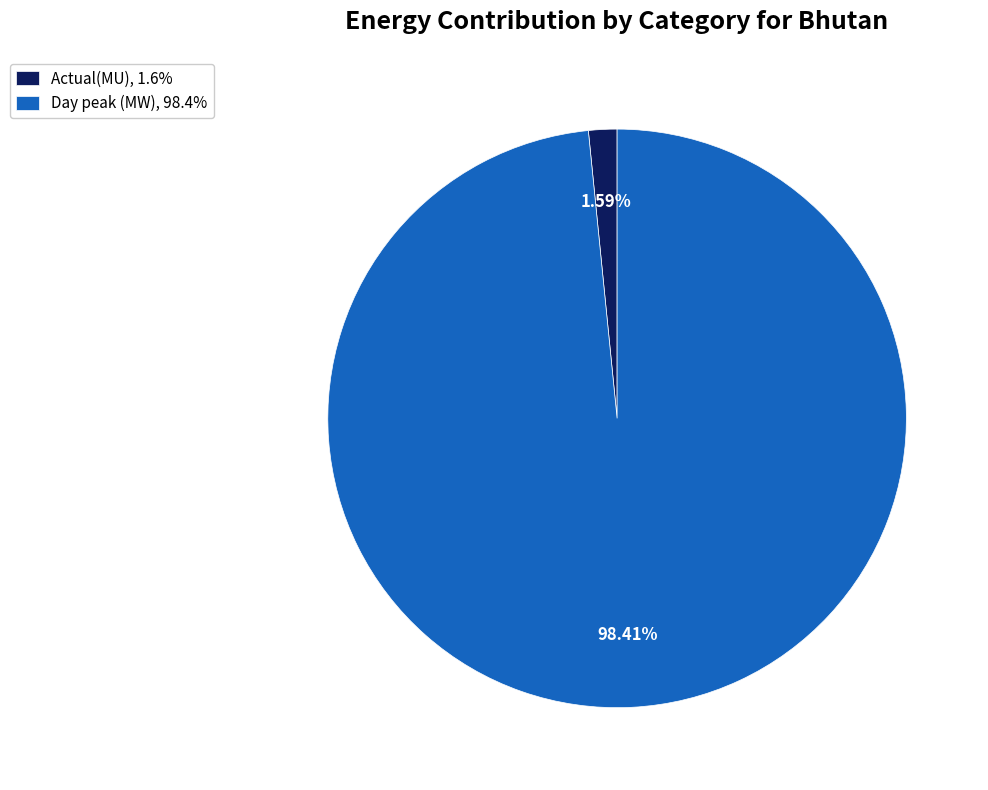

To the nearest percent, what percentage of the pie is Day peak (MW)?

98%